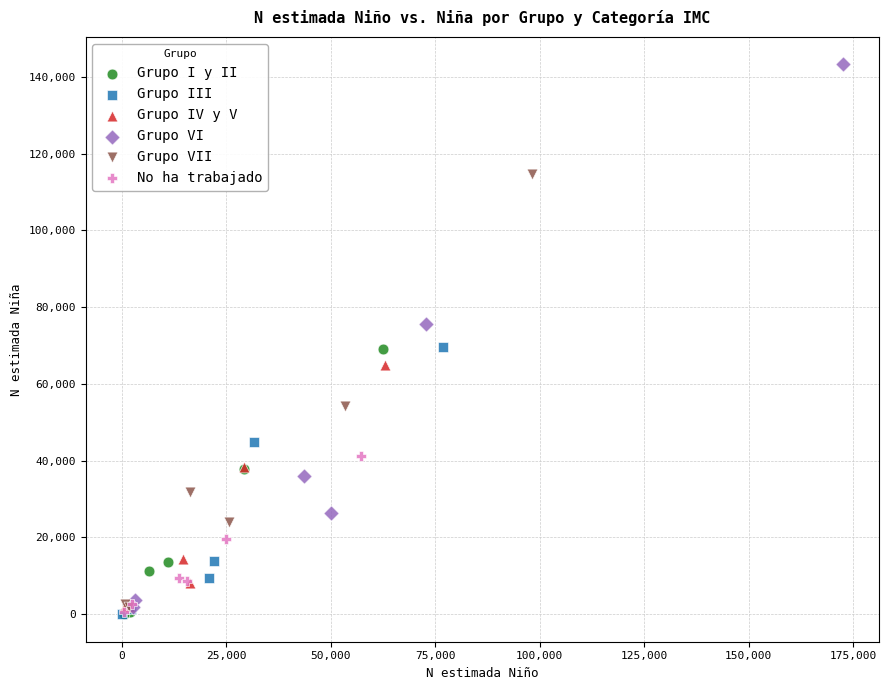

Which series reaches the maximum Y coordinate?

Grupo VI